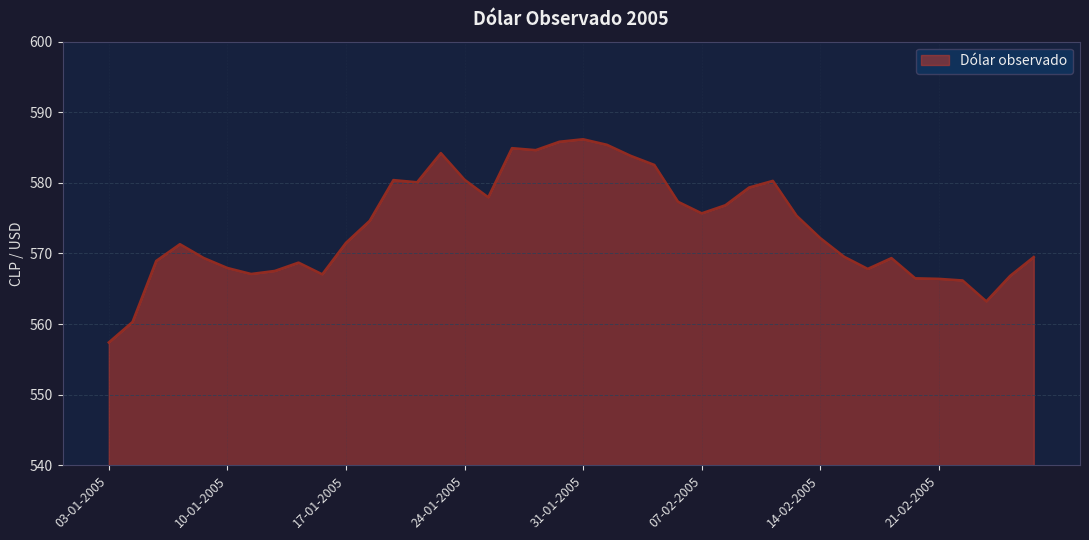

What is the difference between the maximum and minimum values?

28.8